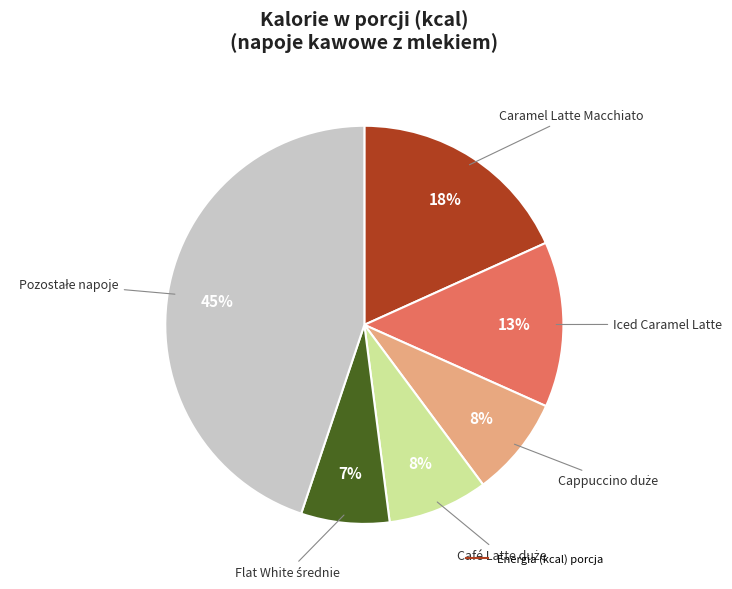

How many segments does this pie chart have?

6